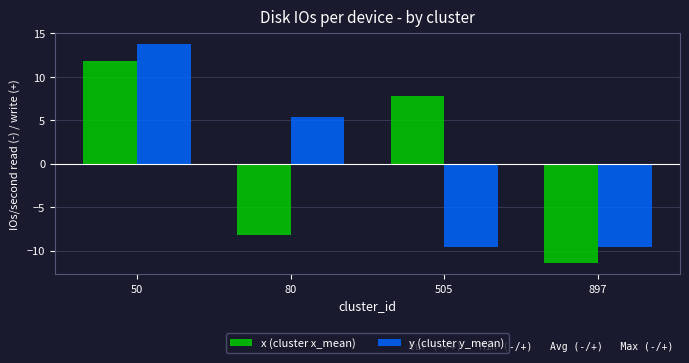

True or false: y (cluster y_mean) has a value of 5.4 at 80.

True